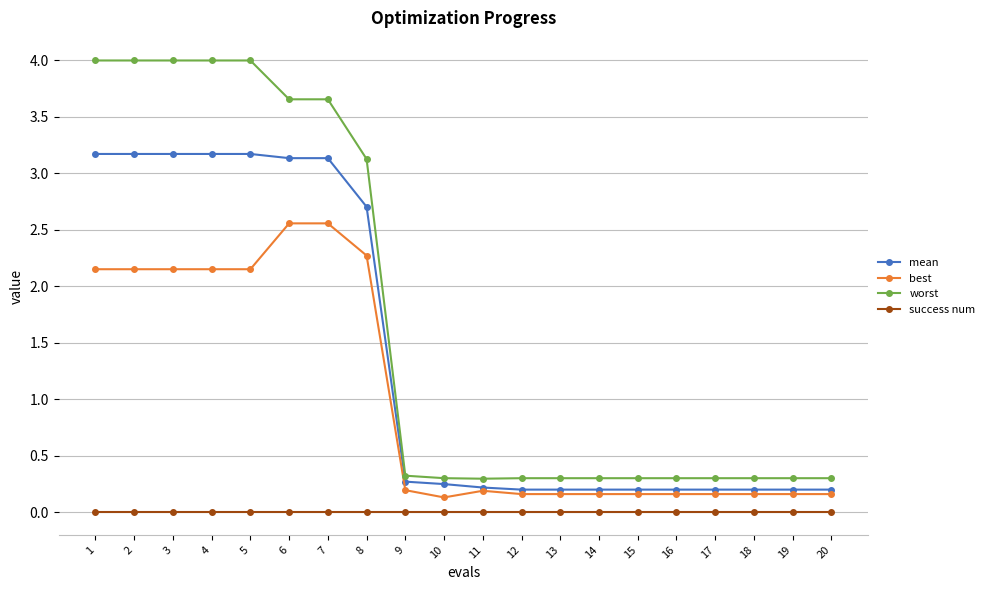

True or false: worst has a value of 0.3 at 10.

True